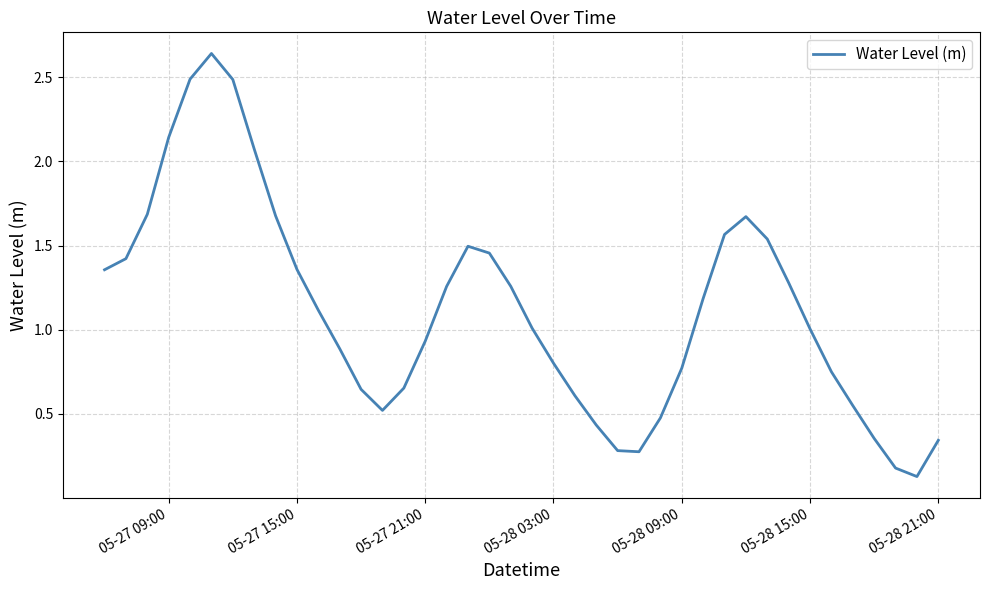

Read the value at 05-28 15:00.

1.0